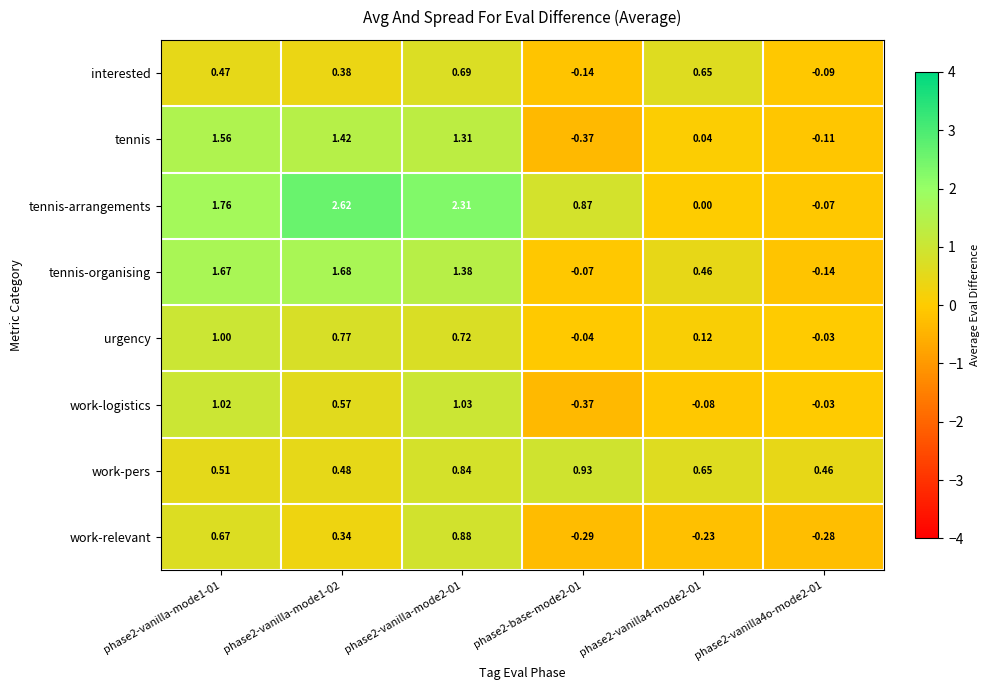

Which series has the widest spread of values?

tennis-arrangements